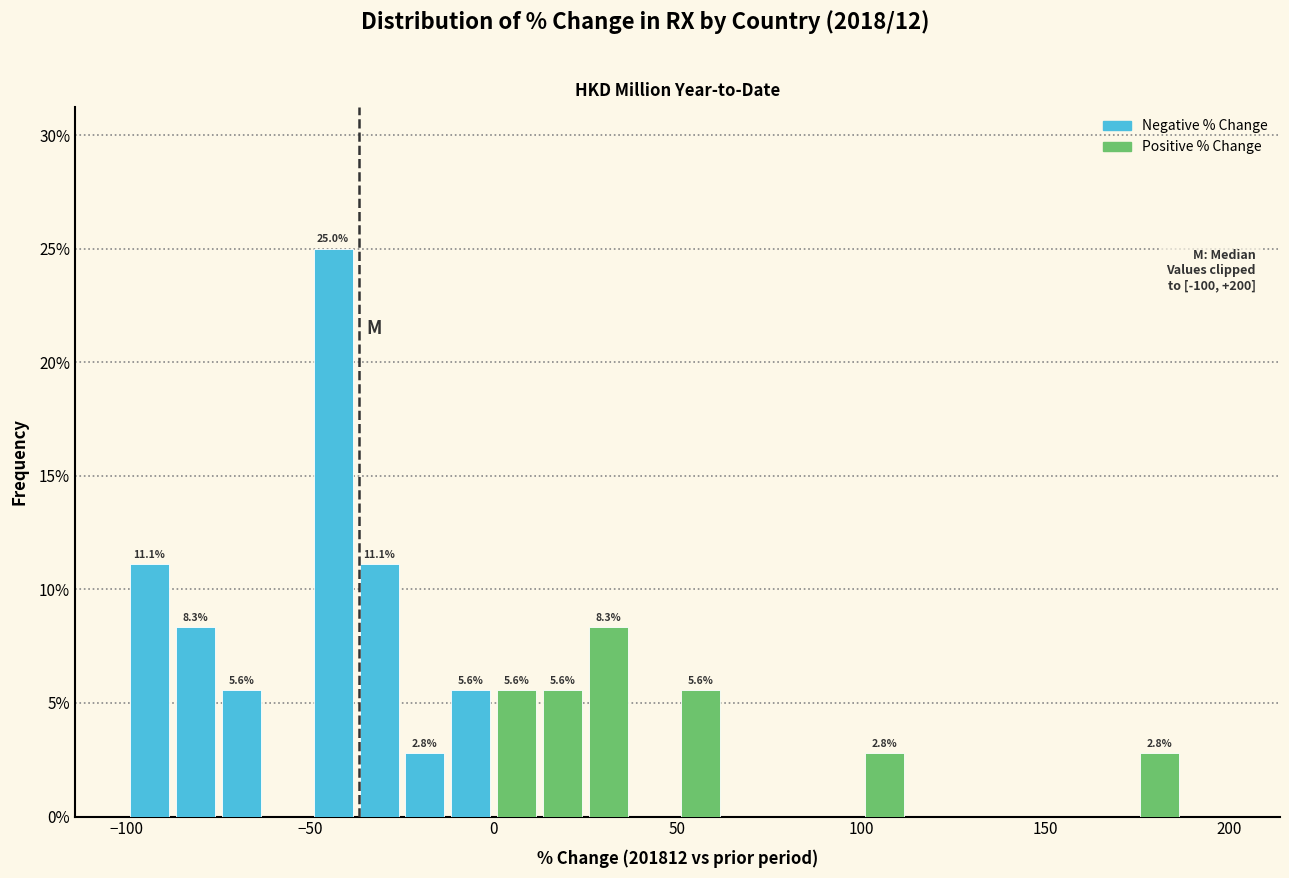

Read against the x-axis, roughly where is the centre of the tallest bar?

-45